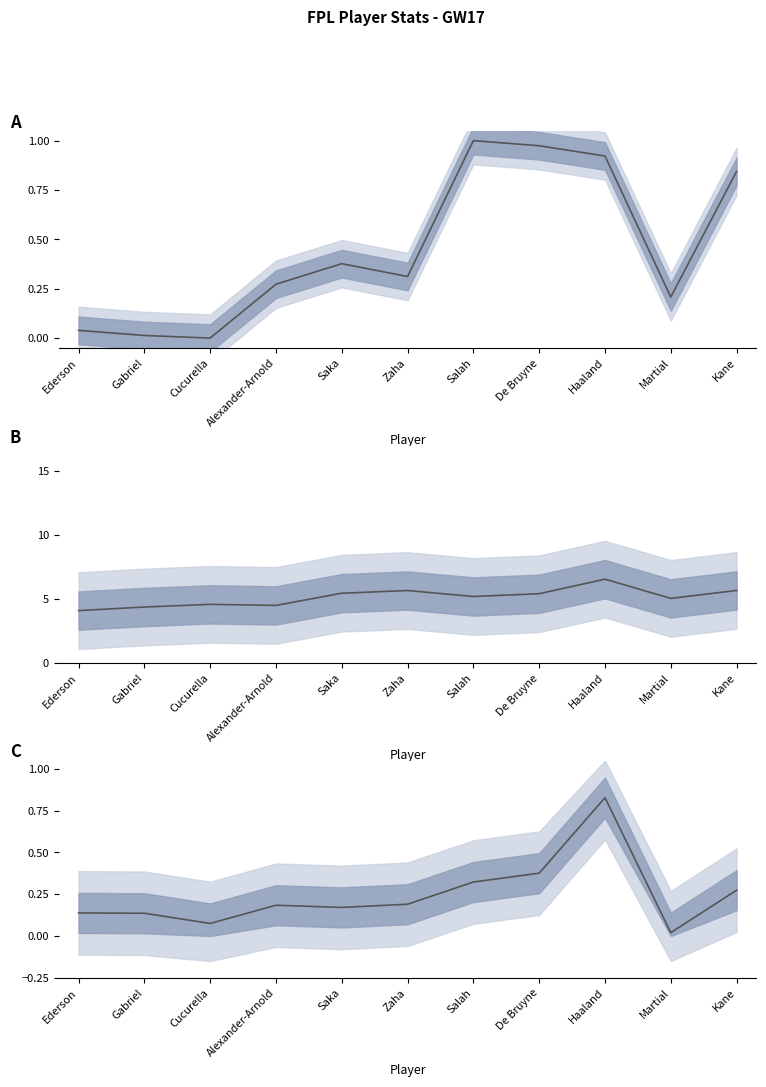

What is the difference between the maximum and minimum values in the now_cost (normalised) series?

1.0